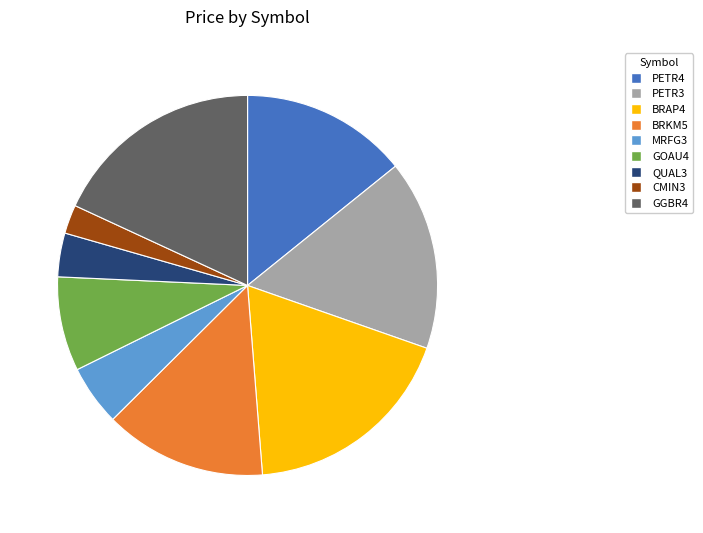

What is the smallest slice in the pie chart?

CMIN3